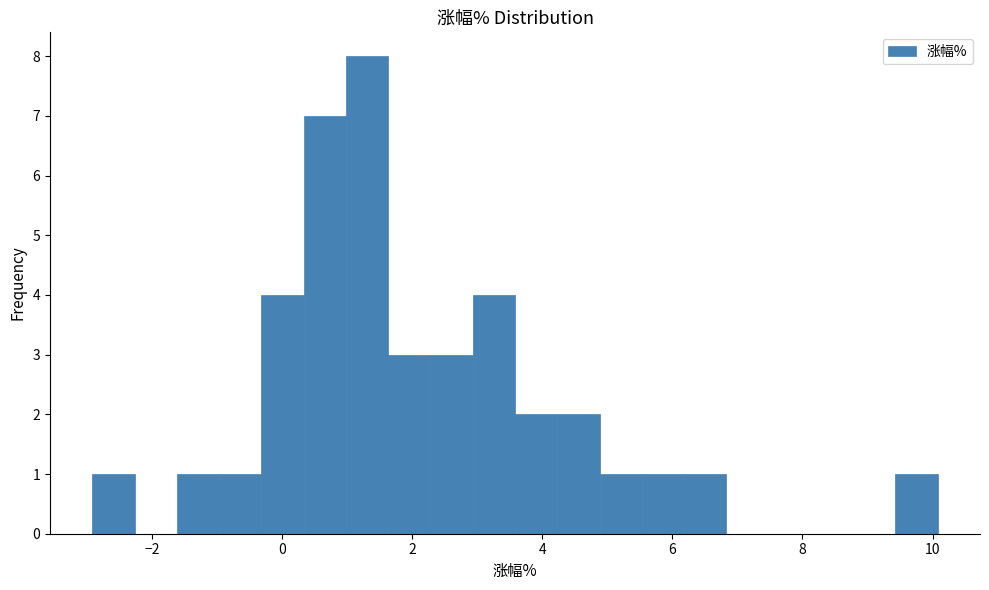

Read against the x-axis, roughly where is the centre of the tallest bar?

1.4